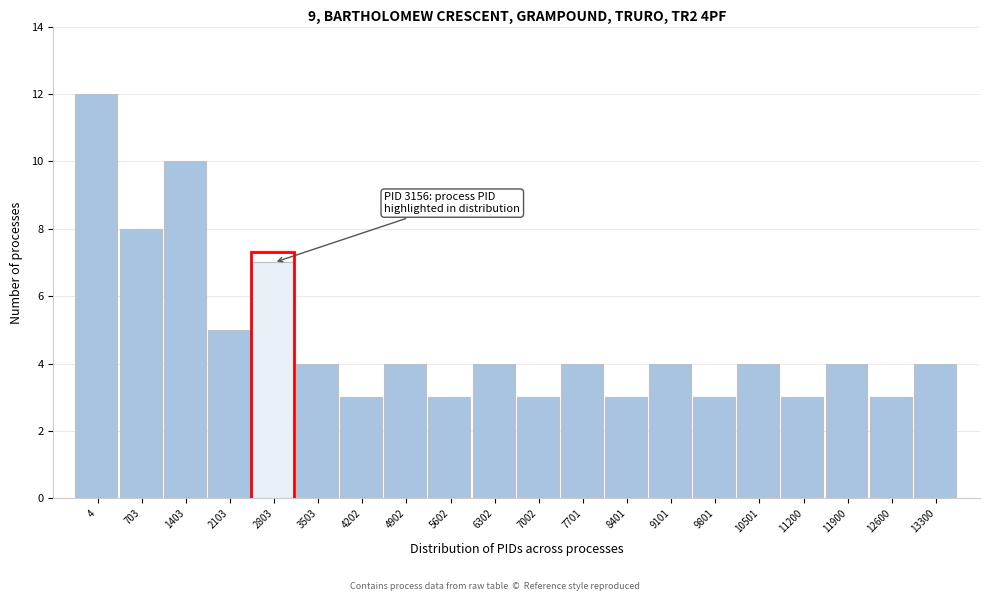

Reading right to left, transcribe all the data shown in this chart.

4	3	4	3	4	3	4	3	4	3	4	3	4	3	4	7	5	10	8	12